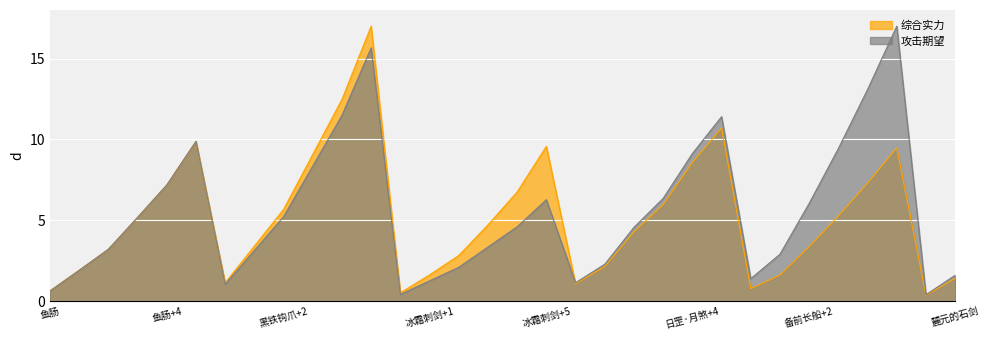

How many lines are shown in the chart?

2